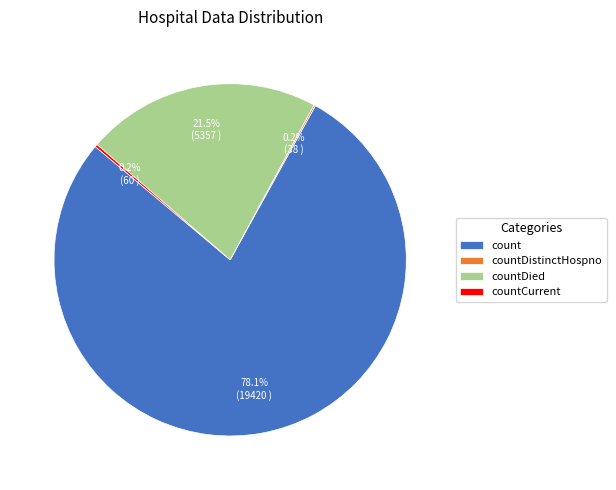

Is there any slice that represents more than half of the pie?

Yes